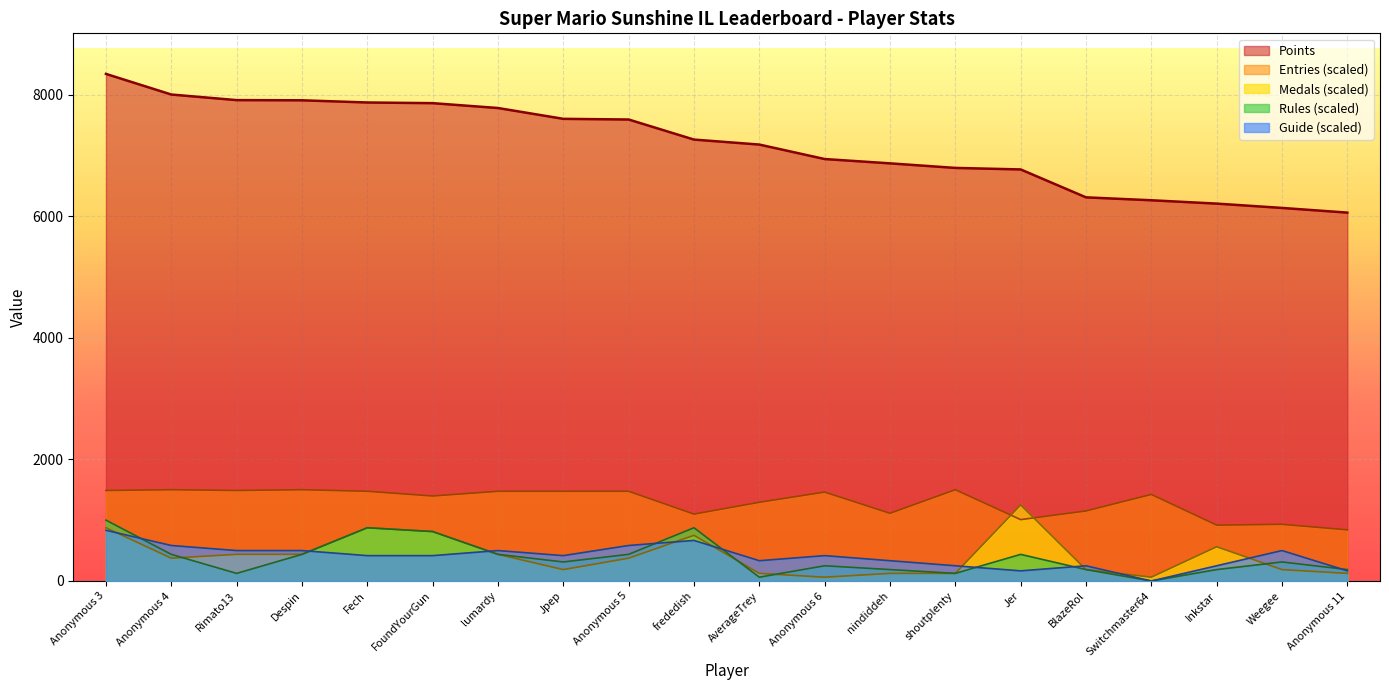

How many values in the Entries series exceed 1462?

10